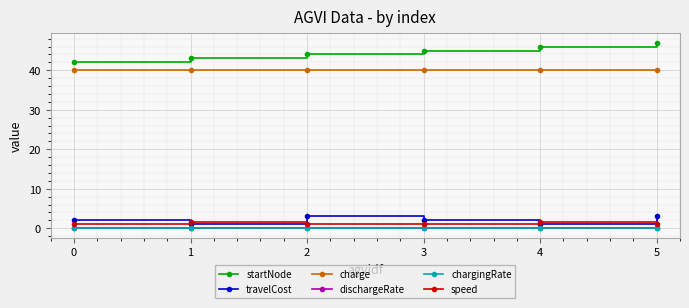

The travelCost series shows 2.0 at 0. True or false?

True